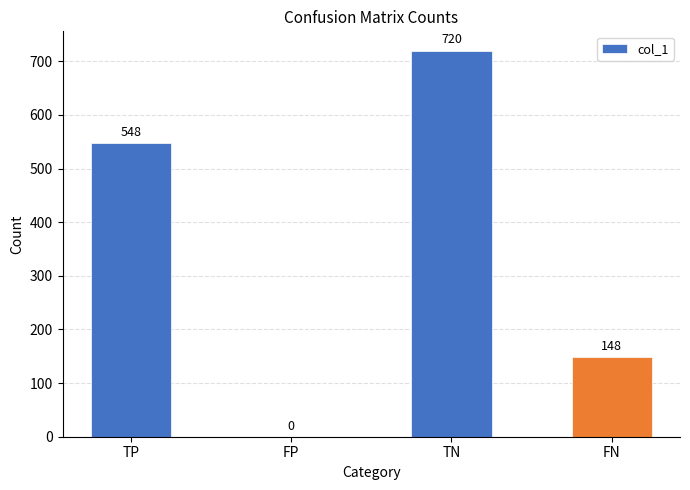

Reading right to left, what are all the values shown in this chart?

FN=148	TN=720	FP=0	TP=548